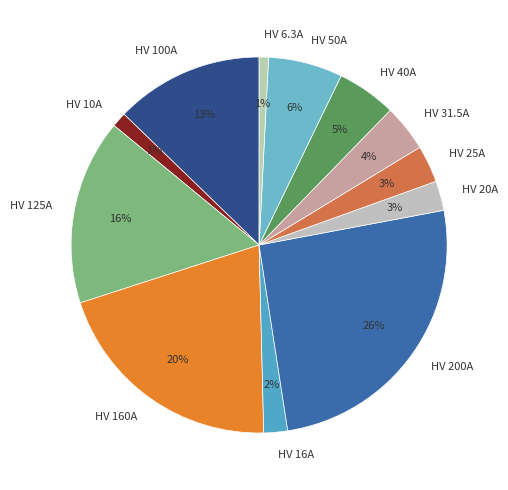

Is there a majority slice in this chart?

No